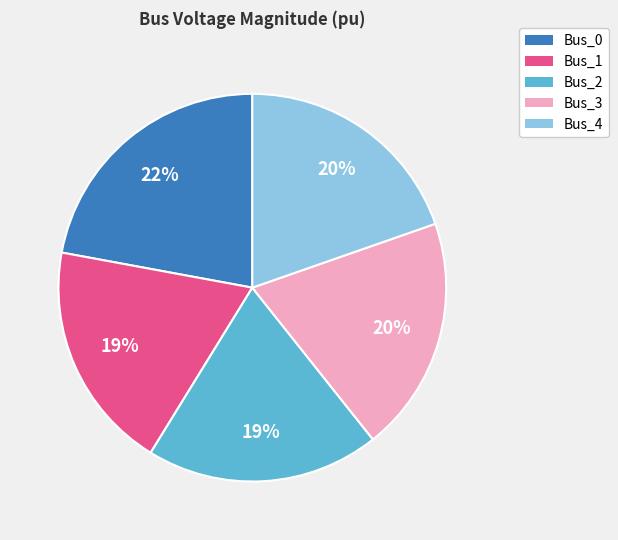

To the nearest percent, what is the difference between the largest and smallest slice percentages?

3%